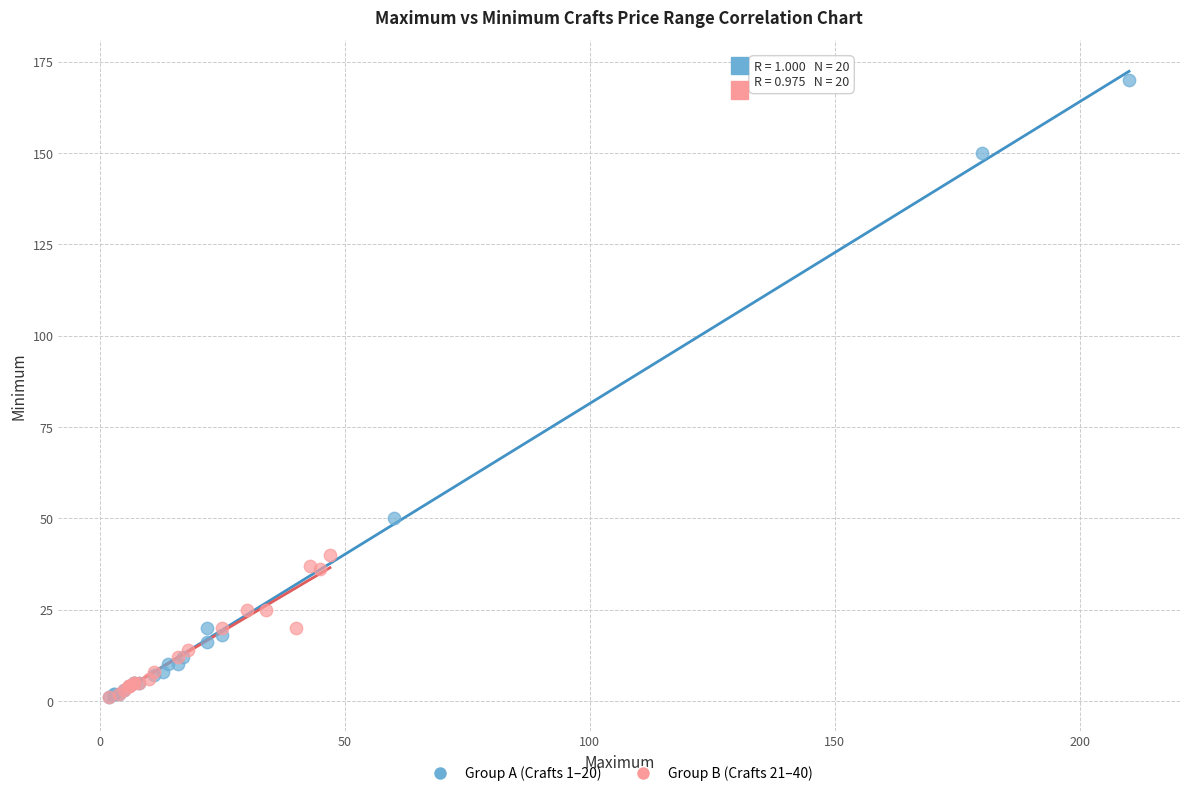

Which series reaches the maximum Y coordinate?

Group A (Crafts 1–20)